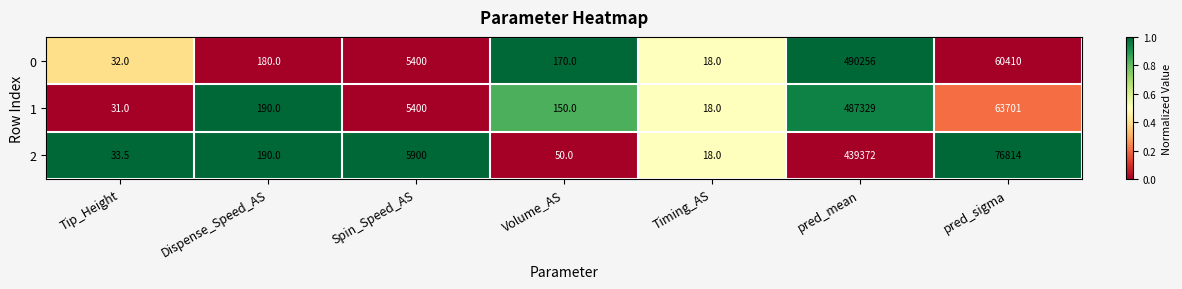

Which series has the widest spread of values?

0